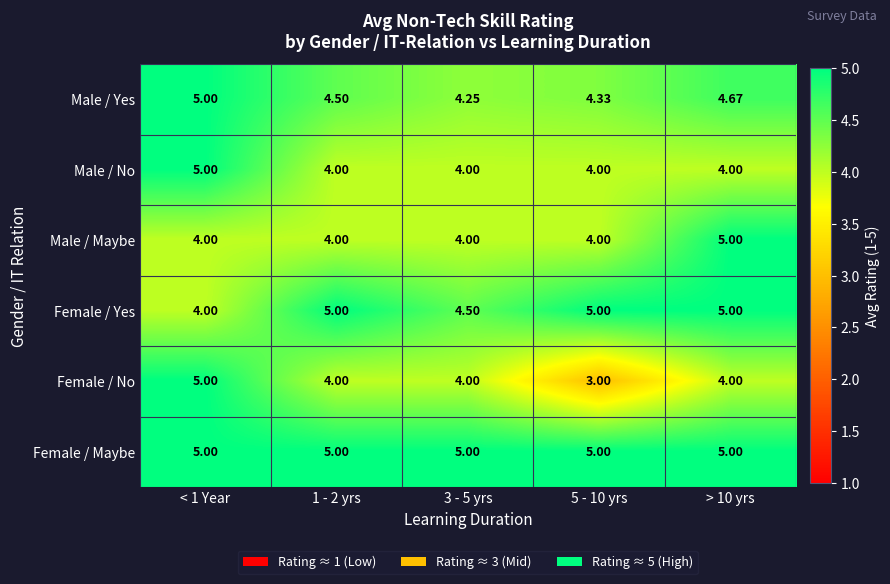

Which series has the widest spread of values?

Female / No